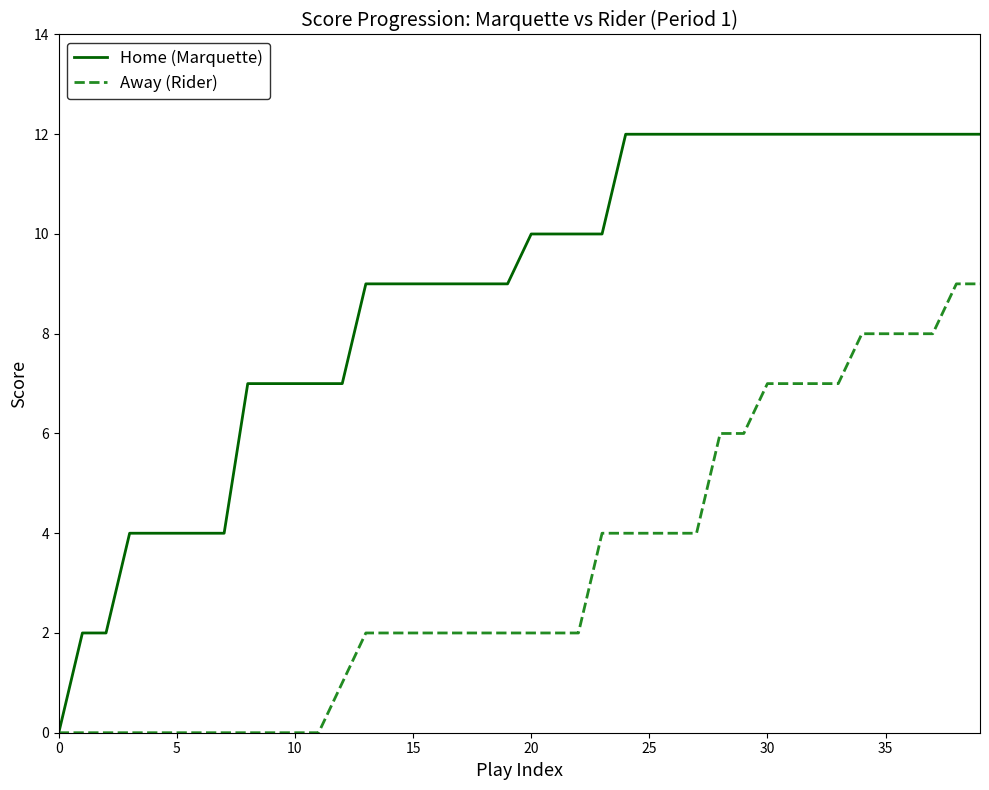

List the series in order of their peak value, highest first.

Home (Marquette), Away (Rider)